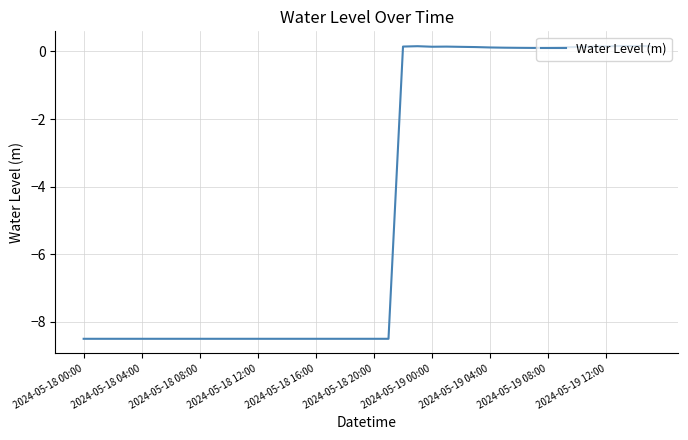

What is the minimum value shown in the chart?

-8.5